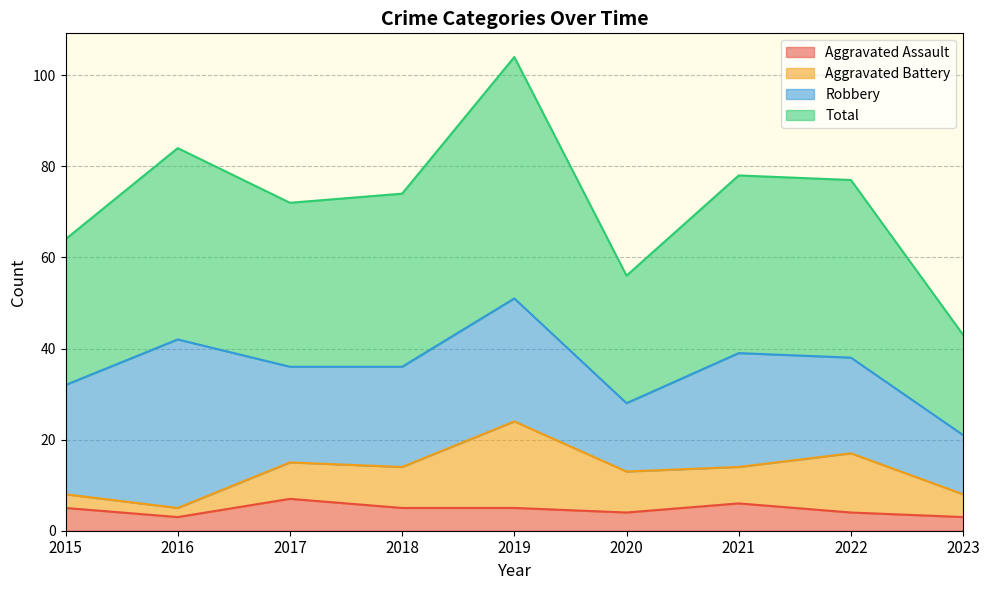

The Total series shows 122 at 2017. True or false?

False